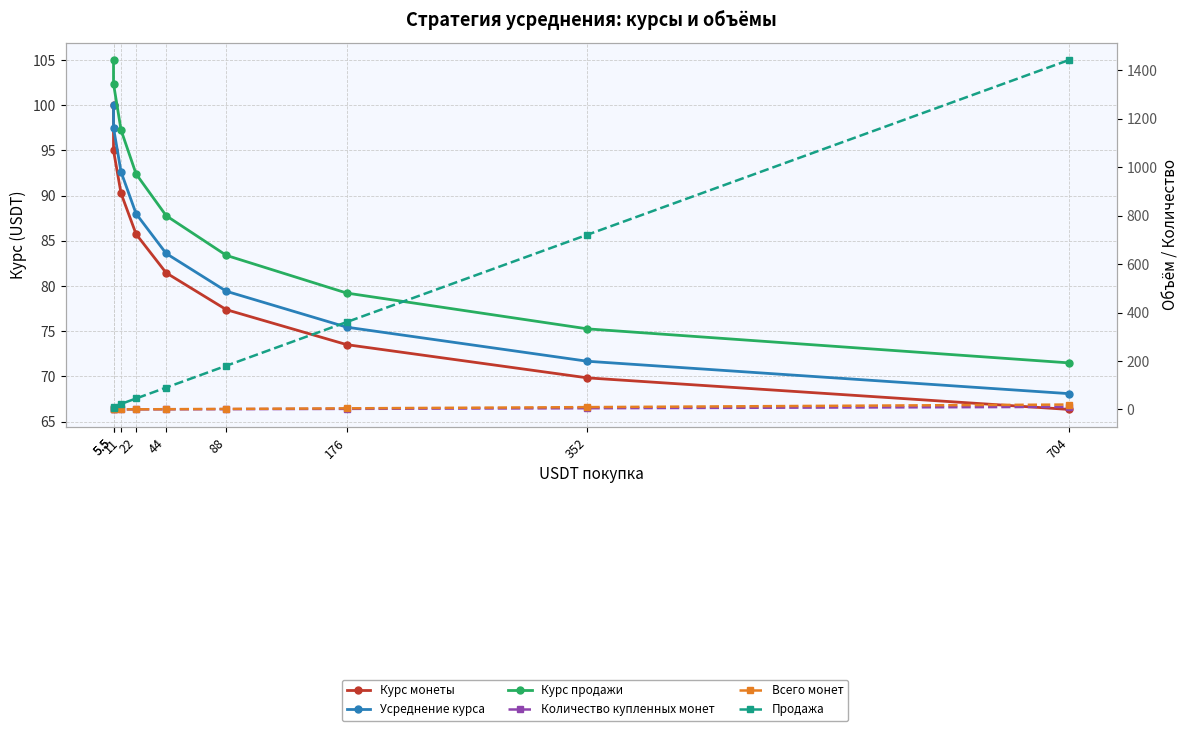

Reading left to right, extract all data points from this chart.

Курс монеты: 100.0	95.0	90.2	85.7	81.5	77.4	73.5	69.8	66.3
Усреднение курса: 100.0	97.5	92.6	88.0	83.6	79.4	75.4	71.7	68.1
Курс продажи: 105.0	102.4	97.3	92.4	87.8	83.4	79.2	75.3	71.5
Количество купленных монет: 0.1	0.1	0.1	0.3	0.5	1.1	2.4	5.0	10.6
Всего монет: 0.1	0.1	0.2	0.5	1.0	2.2	4.6	9.6	20.2
Продажа: 5.8	11.5	22.8	45.3	90.4	180.5	360.7	721.3	1442.4